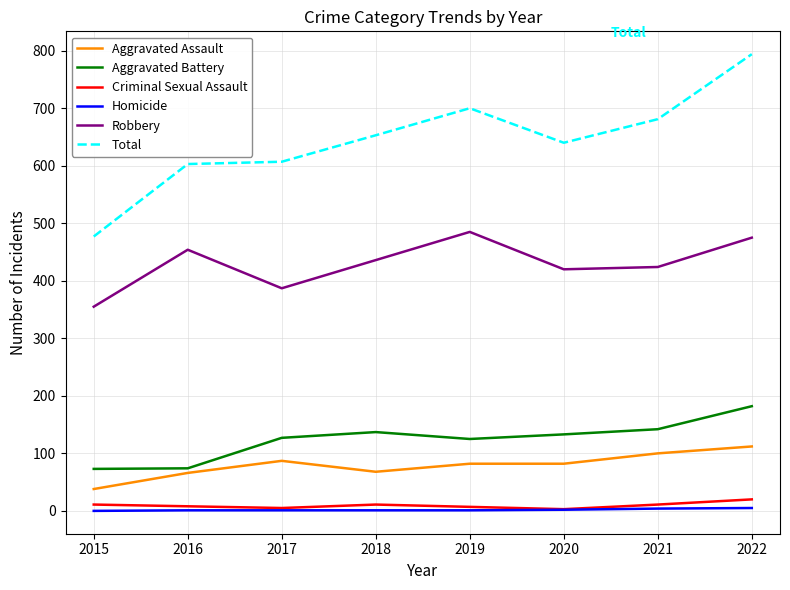

At which category does Aggravated Assault reach its first local peak?

2017